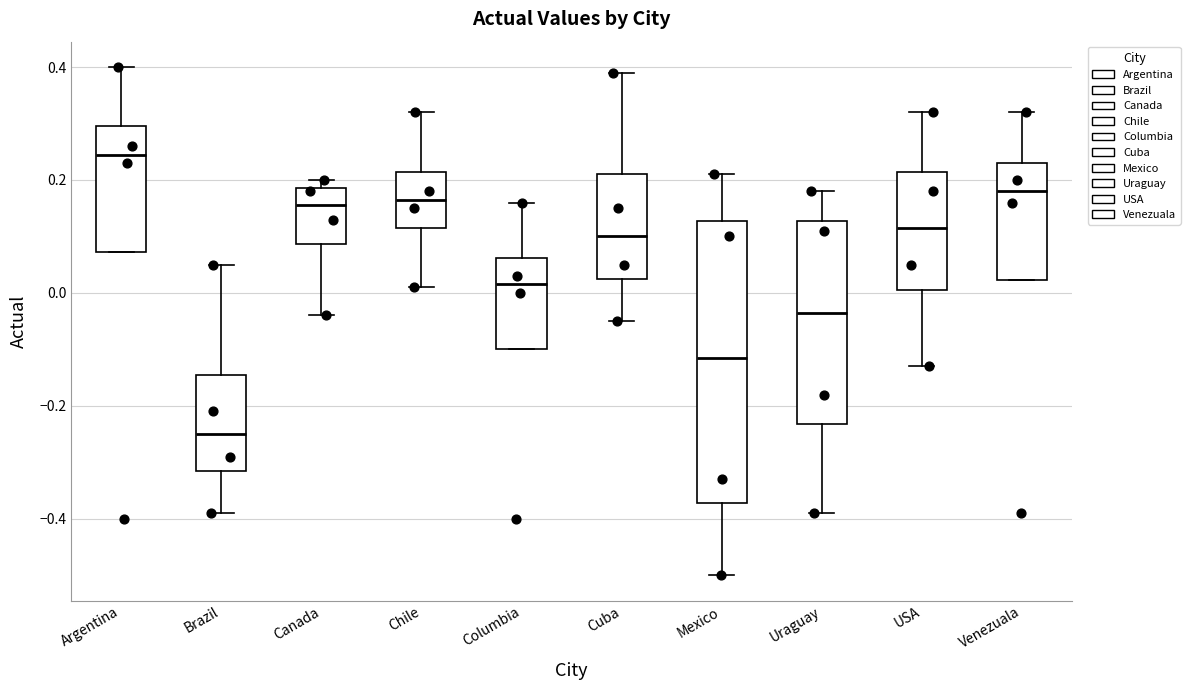

Where is the lower edge of the box for Columbia on the y-axis? The values are not printed on the chart, so give them approximately, as read against the axis.

-0.10